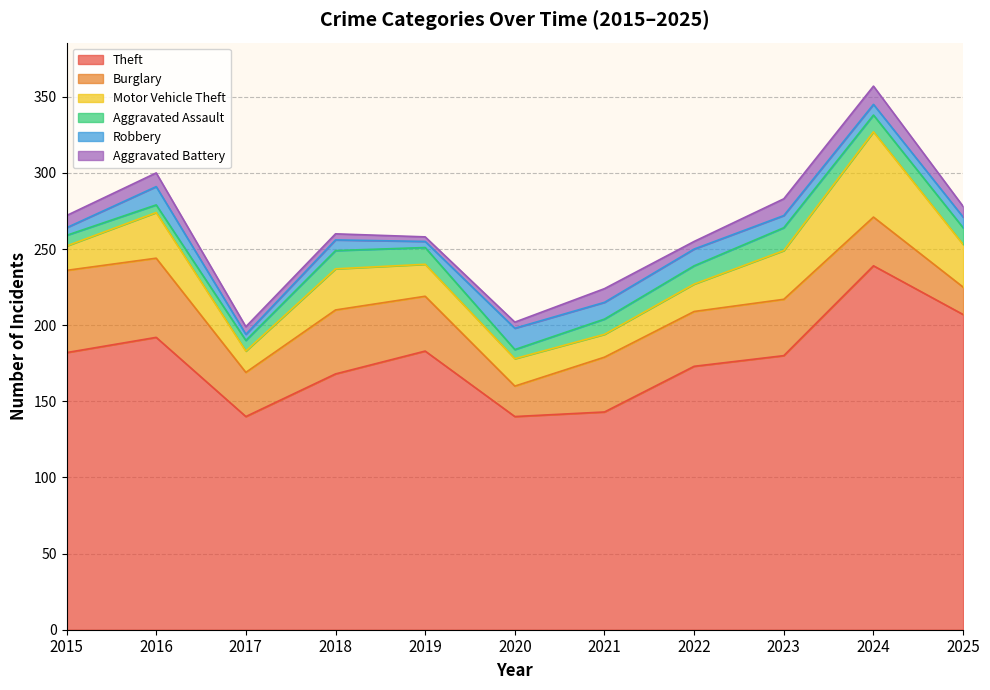

What is the sum of all Theft values?

1947